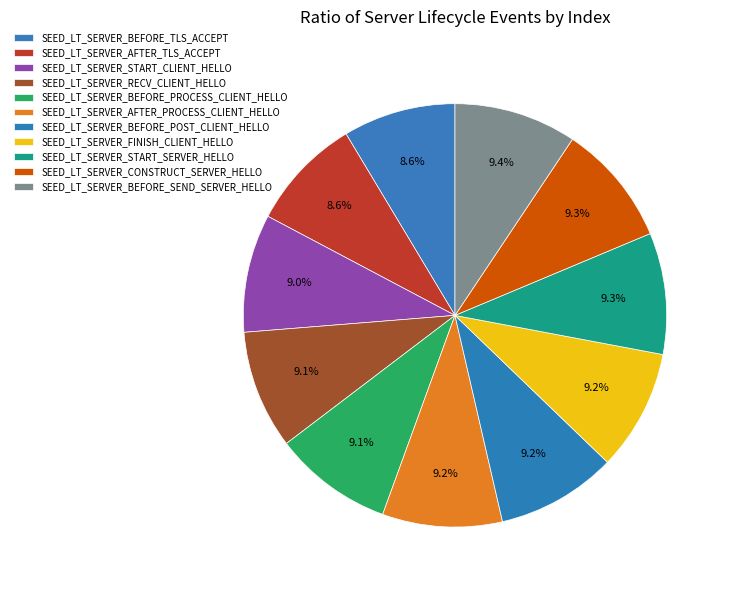

How many segments does this pie chart have?

11